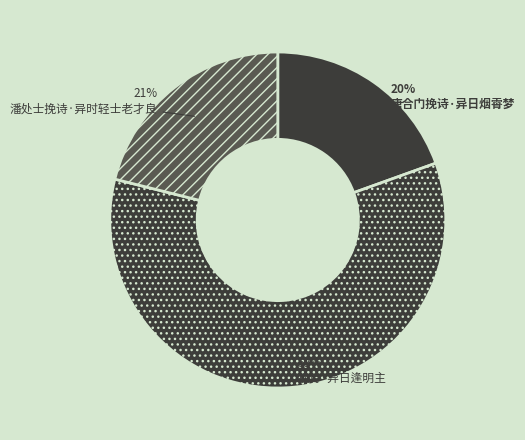

To the nearest percent, what portion does 潘处士挽诗·异时轻士老才良 represent?

21%